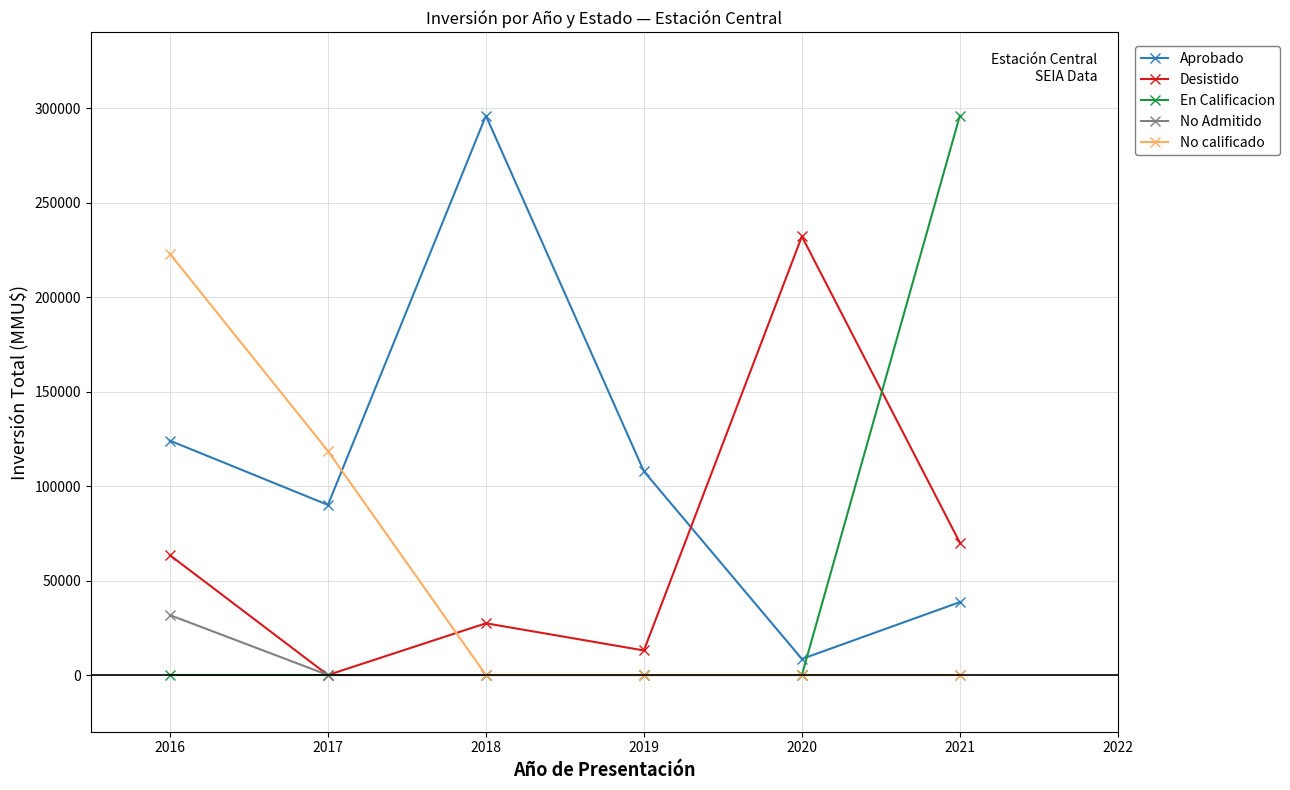

The value of Desistido at 2017 is 0. True or false?

True